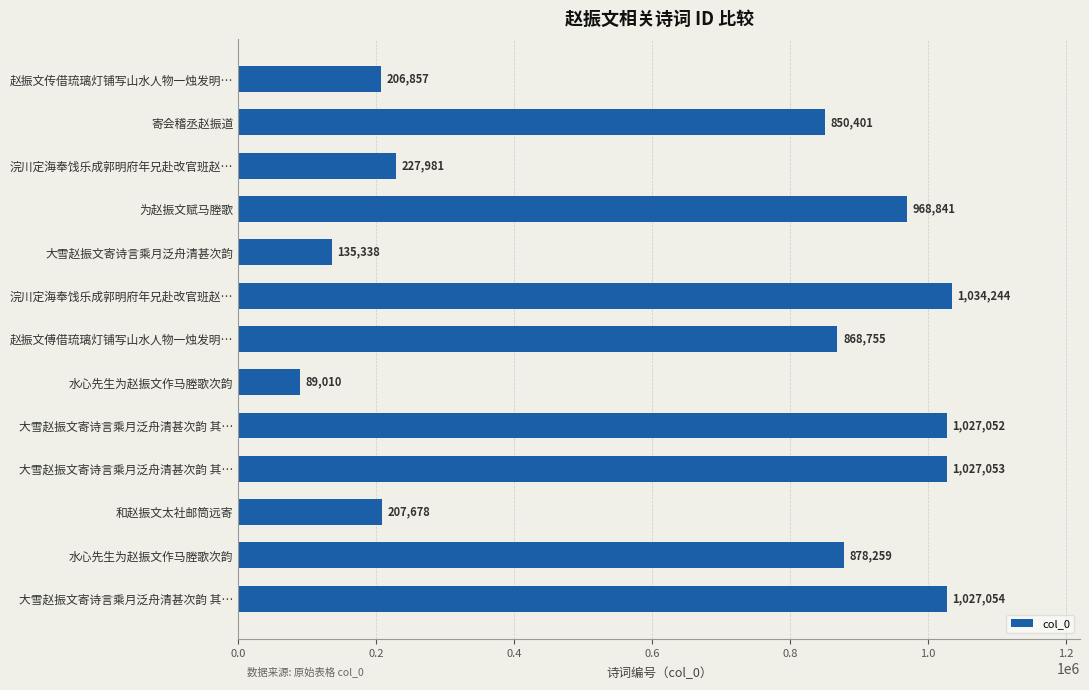

What is the average value?

657579